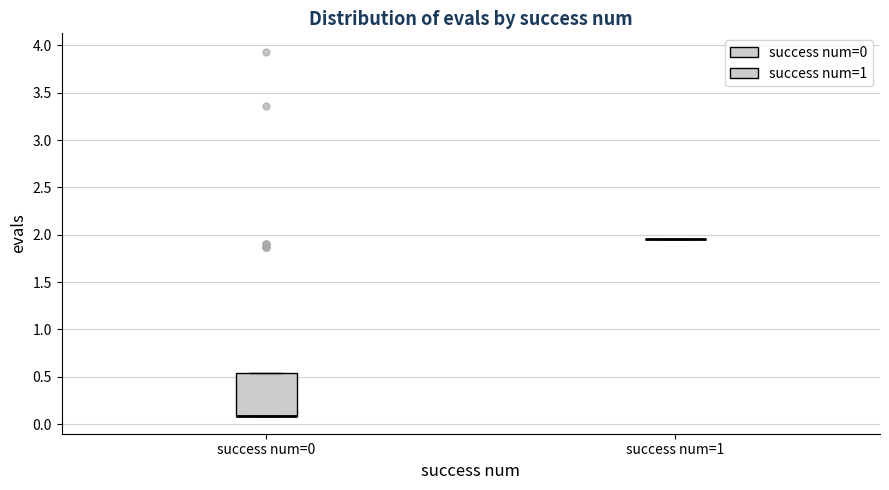

Reading left to right, transcribe this box plot: for each box, give where its median line is, the range the box spans, and where its two whiskers end, as read against the y-axis. The values are not printed on the chart, so give them approximately, as read against the axis.

success num=0: median 0.10 (drawn on the box's lower edge), box 0.10 to 0.55, whiskers 0.10 to 0.55
success num=1: box collapsed to a line at 1.95, whiskers 1.95 to 1.95